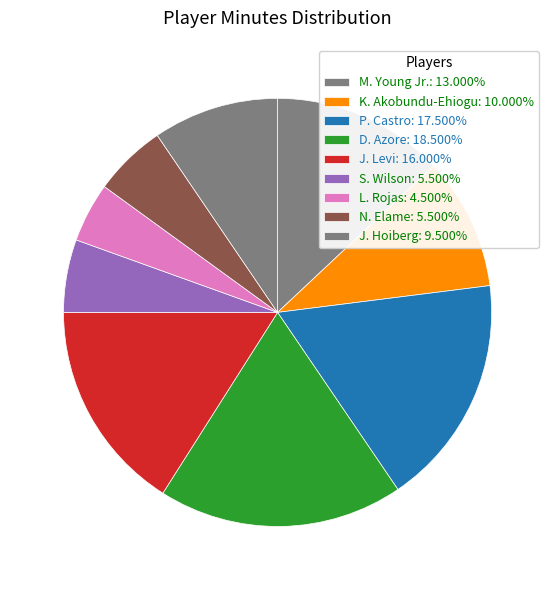

Is the sum of J. Hoiberg and S. Wilson greater than half?

No